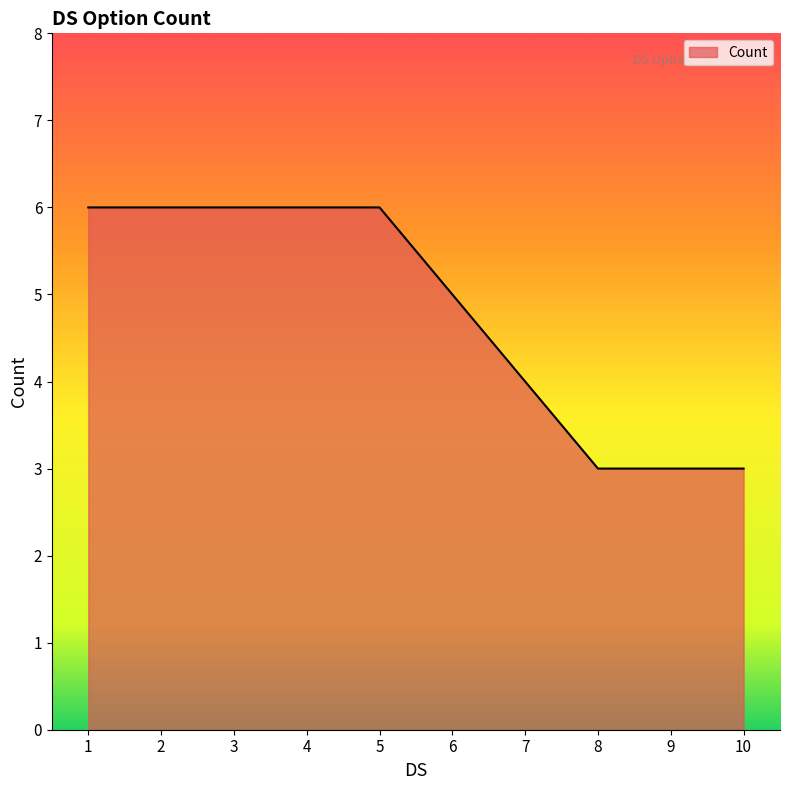

What is the average value?

5